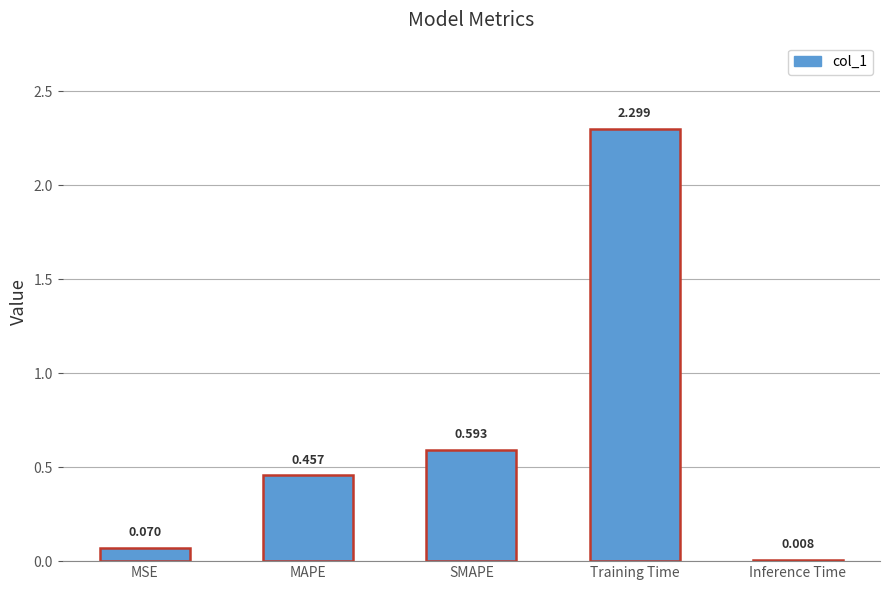

Where is the data nearest to the value 1?

SMAPE